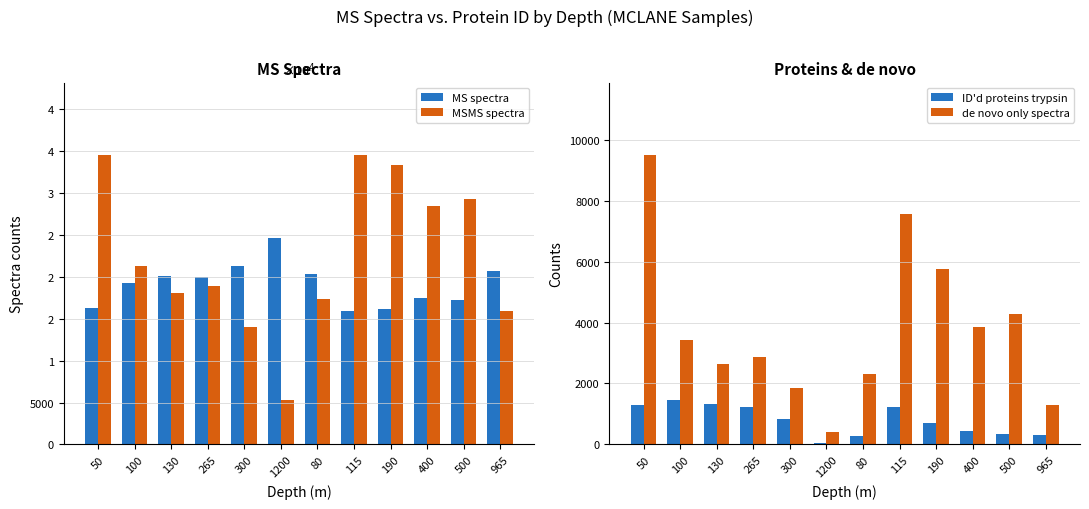

Reading left to right, list all the values displayed in this chart.

MS spectra: 50=16230	100=19284	130=20133	265=19978	300=21267	1200=24645	80=20347	115=15930	190=16174	400=17520	500=17252	965=20664
MSMS spectra: 50=34535	100=21252	130=18113	265=18899	300=14042	1200=5300	80=17310	115=34506	190=33351	400=28443	500=29256	965=15893
ID'd proteins trypsin: 50=1285	100=1467	130=1335	265=1243	300=824	1200=37	80=272	115=1216	190=703	400=432	500=340	965=319
de novo only spectra: 50=9495	100=3437	130=2653	265=2854	300=1865	1200=422	80=2313	115=7561	190=5766	400=3867	500=4263	965=1305